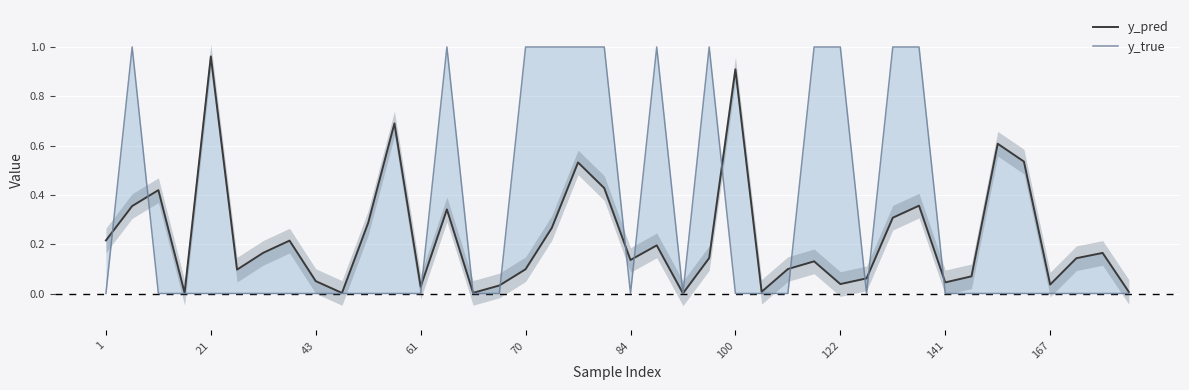

The value of y_pred at 84 is 0.2. True or false?

False